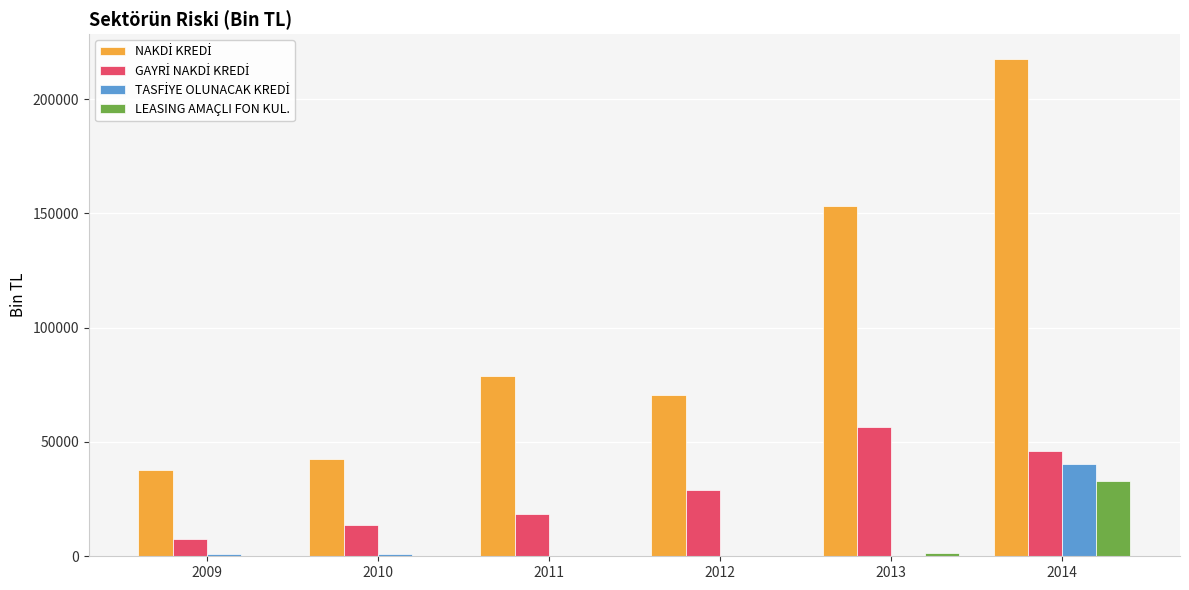

Where does the LEASING AMAÇLI FON KUL. series first go above 10?

2009